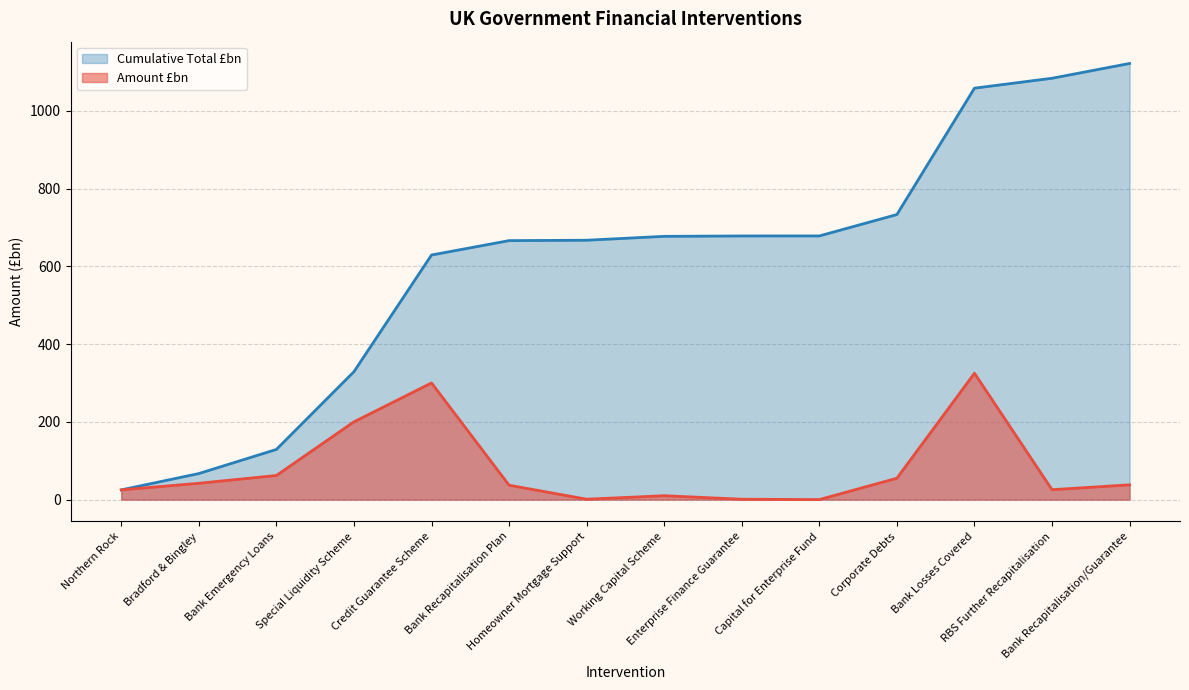

Rank the series by their maximum value, from lowest to highest.

Amount £bn, Cumulative Total £bn